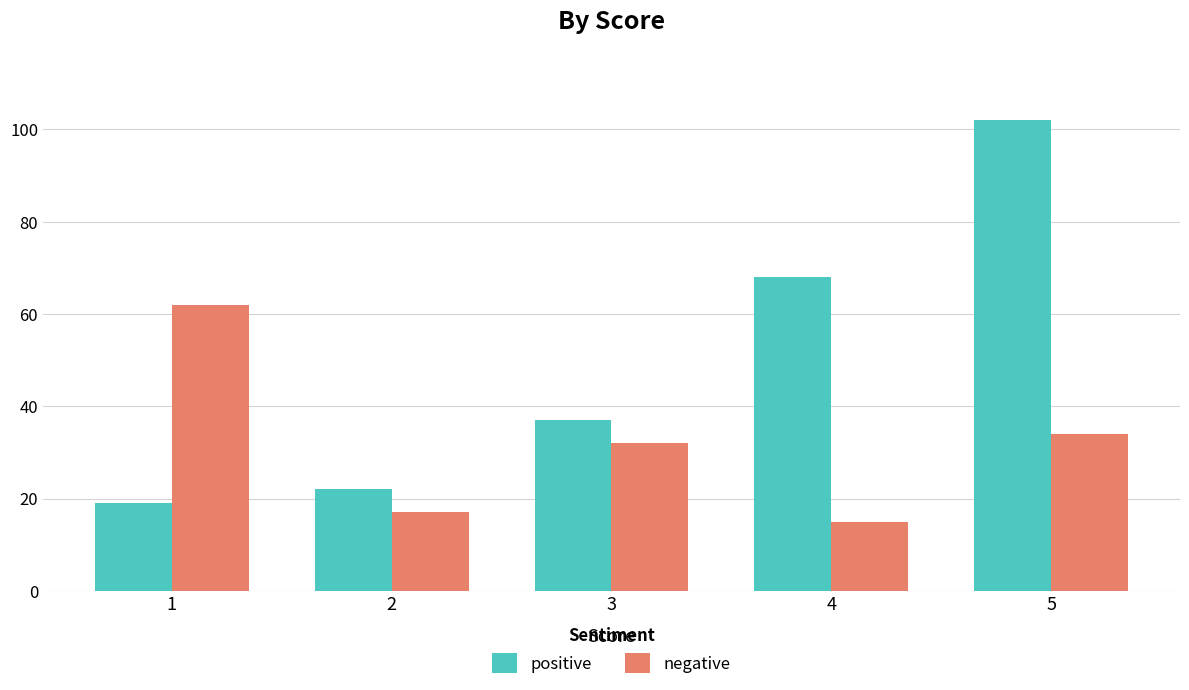

What is the difference between the second highest and minimum values in the positive series?

49